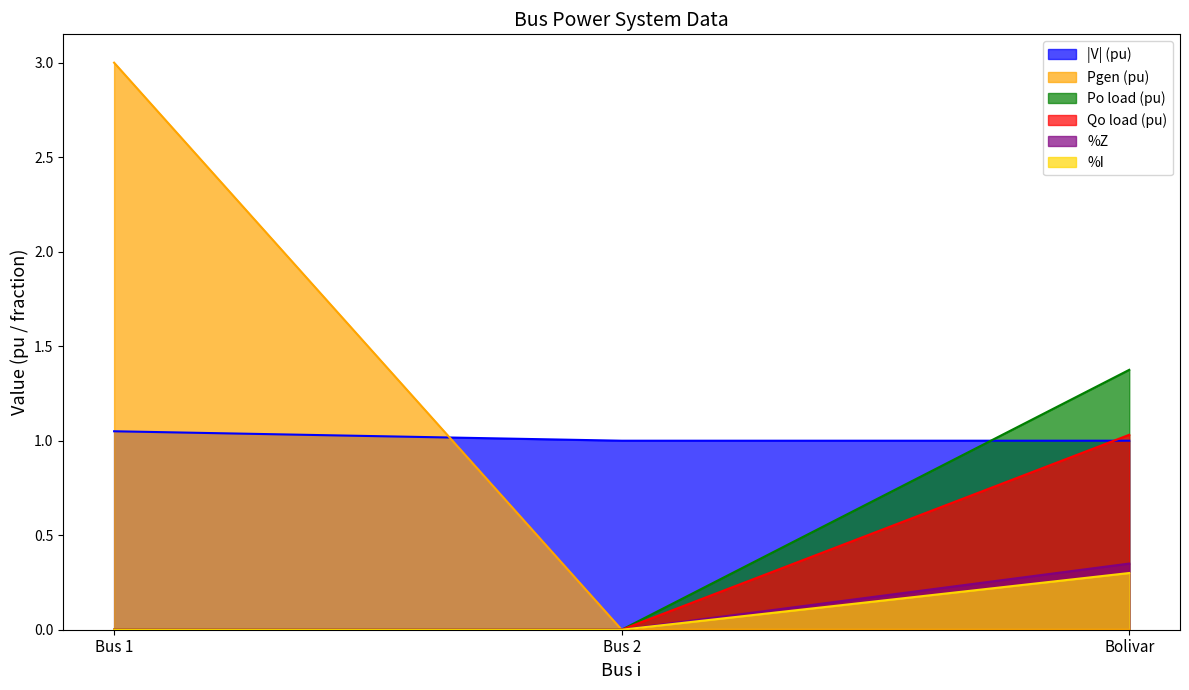

Does the chart have visible grid lines?

No